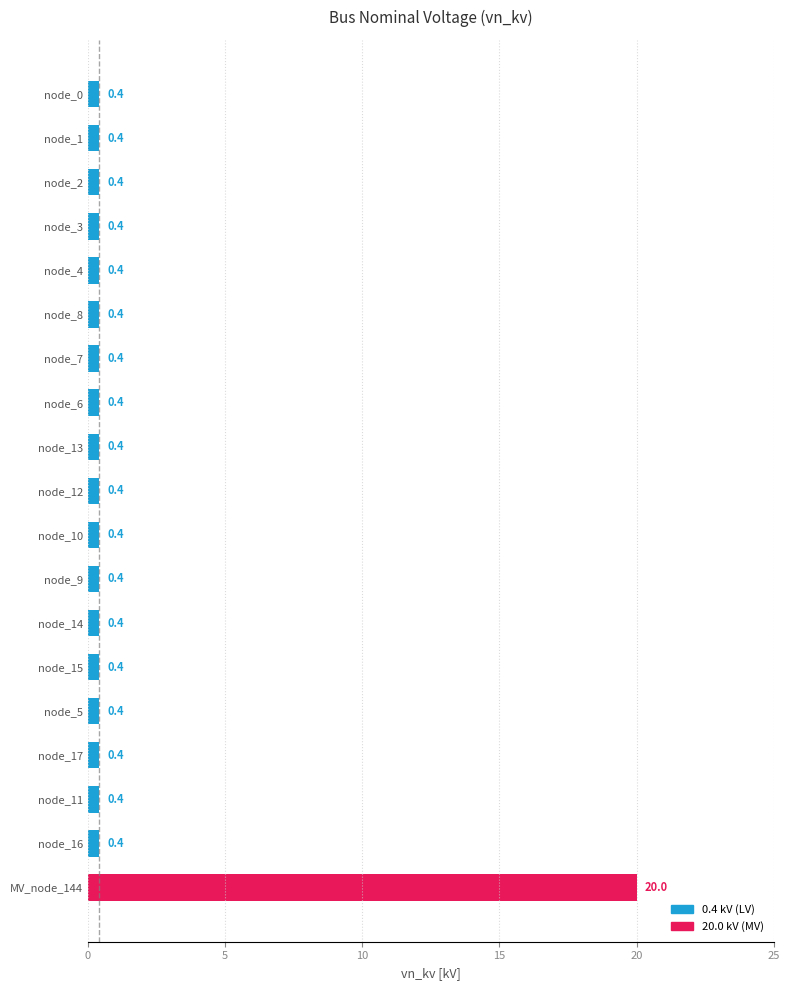

Reading bottom to top, list all the values displayed in this chart.

MV_node_144=20.0	node_16=0.4	node_11=0.4	node_17=0.4	node_5=0.4	node_15=0.4	node_14=0.4	node_9=0.4	node_10=0.4	node_12=0.4	node_13=0.4	node_6=0.4	node_7=0.4	node_8=0.4	node_4=0.4	node_3=0.4	node_2=0.4	node_1=0.4	node_0=0.4